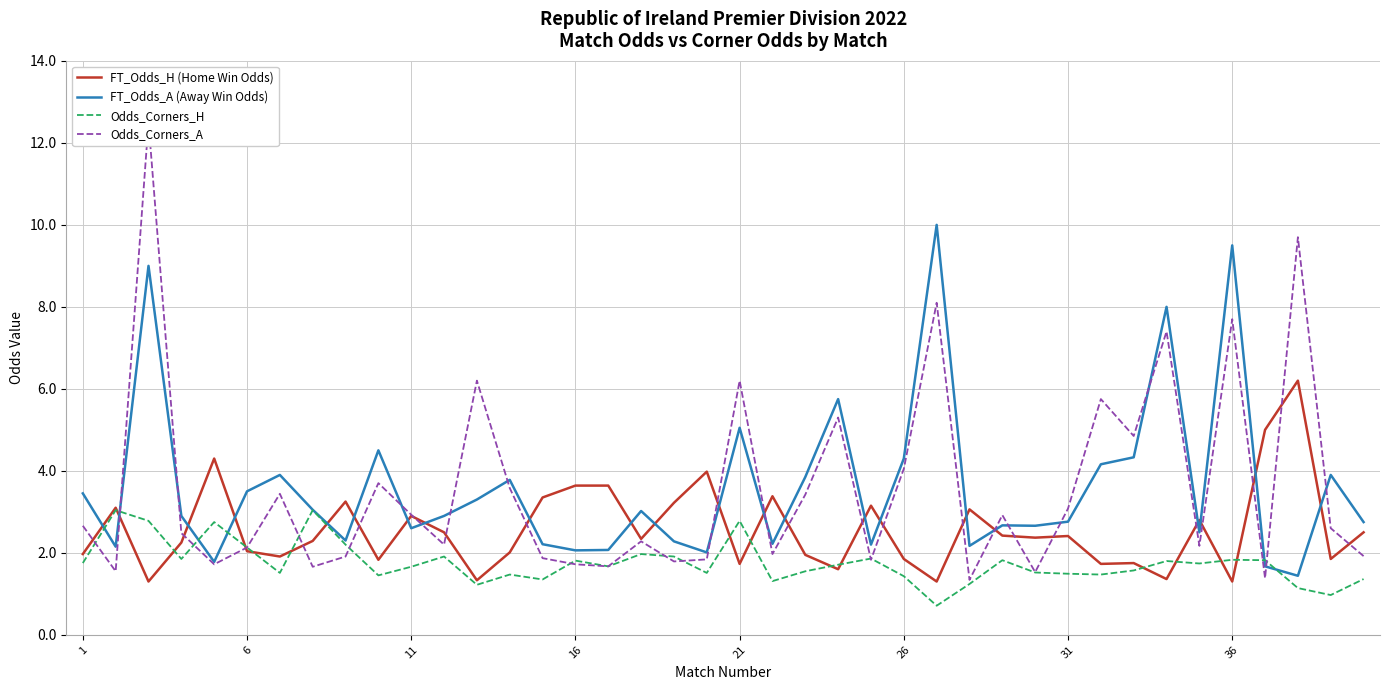

Rank the series at 29 from lowest to highest value.

Odds_Corners_H, Odds_Corners_A, FT_Odds_H (Home Win Odds), FT_Odds_A (Away Win Odds)